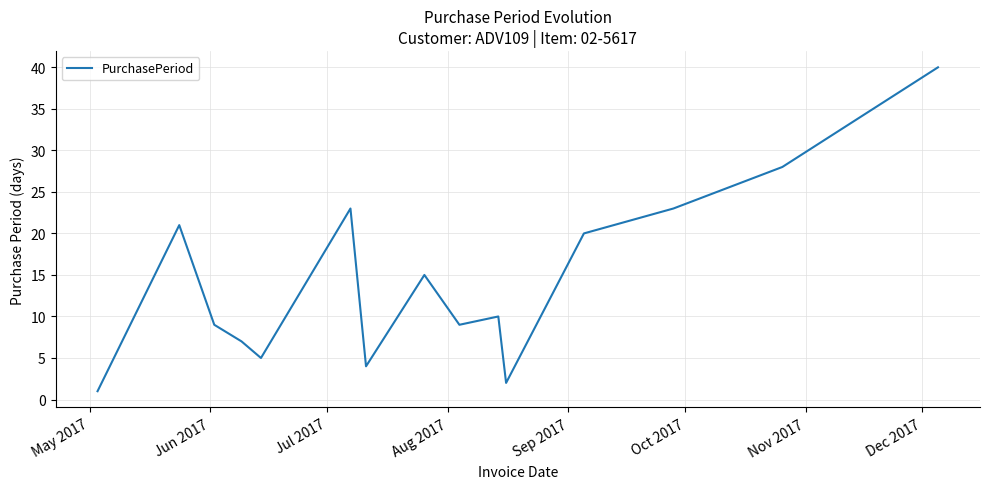

What is the difference between the maximum and minimum values?

39